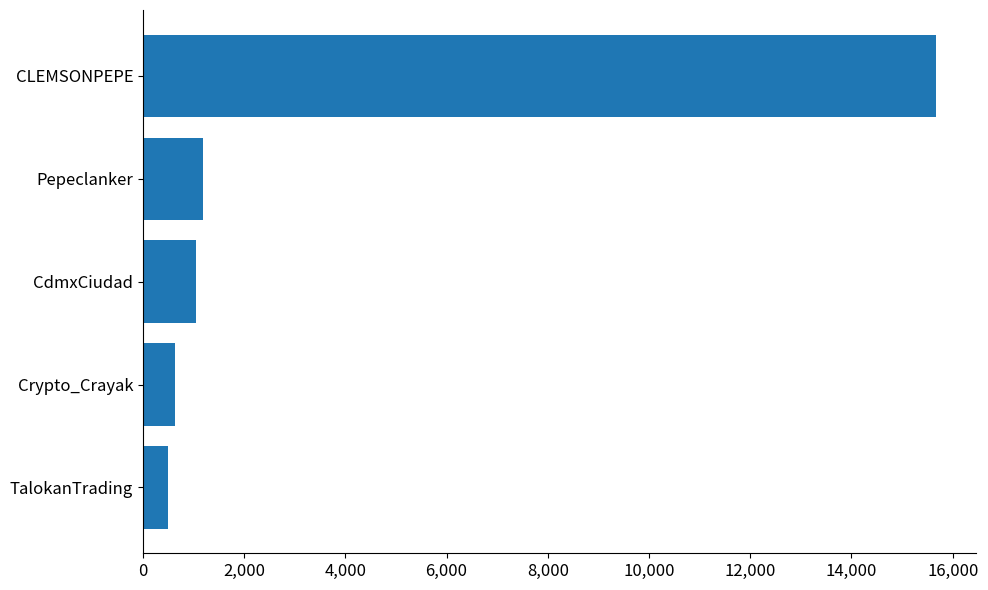

Reading top to bottom, list all the values displayed in this chart.

15675	1189	1050	633	488